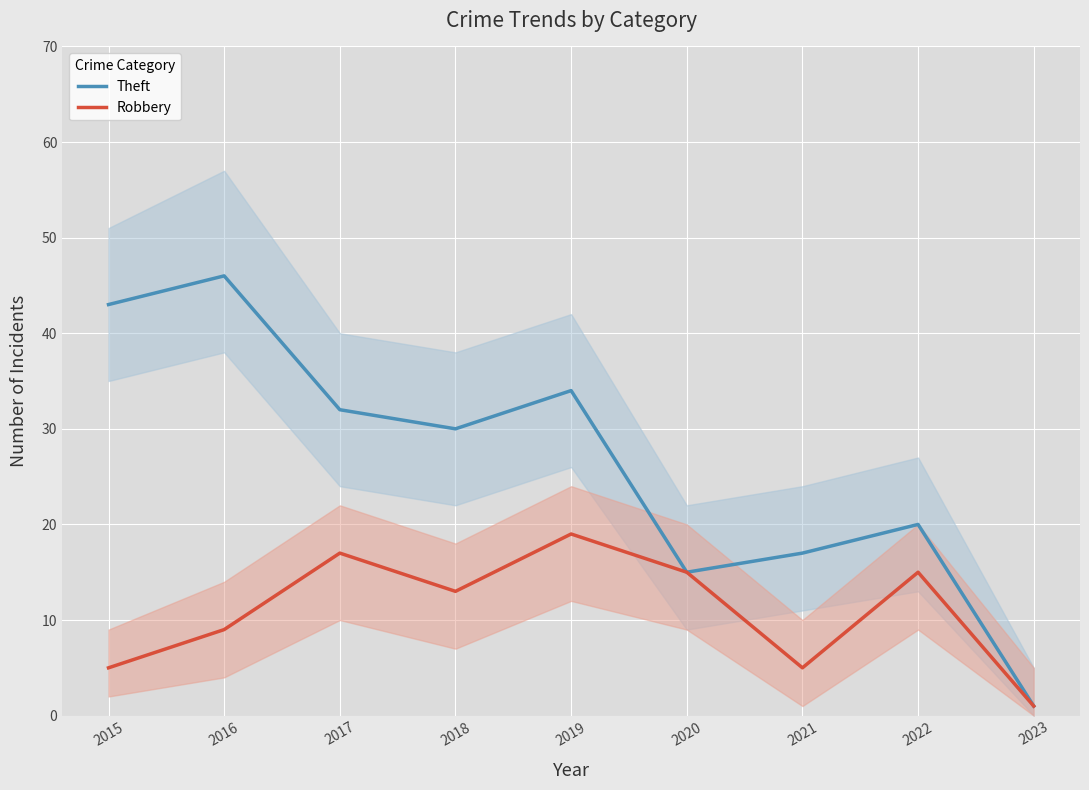

Between 2022 and 2021, which is larger?

2022